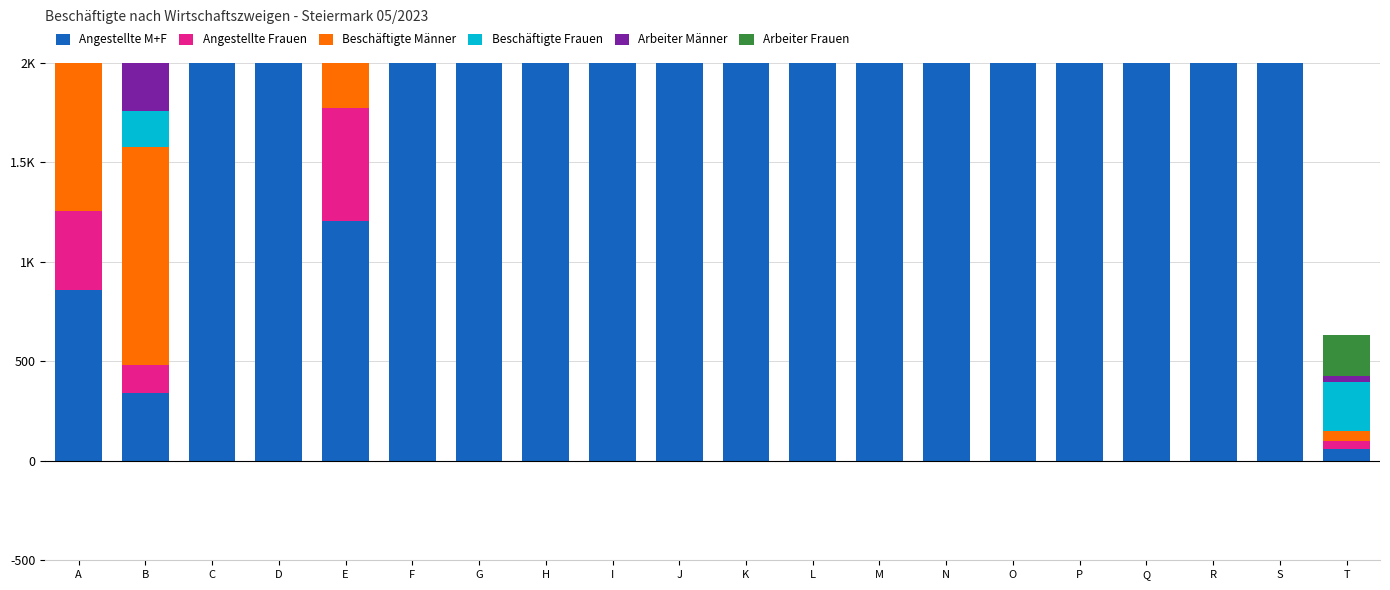

At Q, list the series in order from largest to smallest.

Angestellte M+F, Beschäftigte Frauen, Angestellte Frauen, Beschäftigte Männer, Arbeiter Frauen, Arbeiter Männer